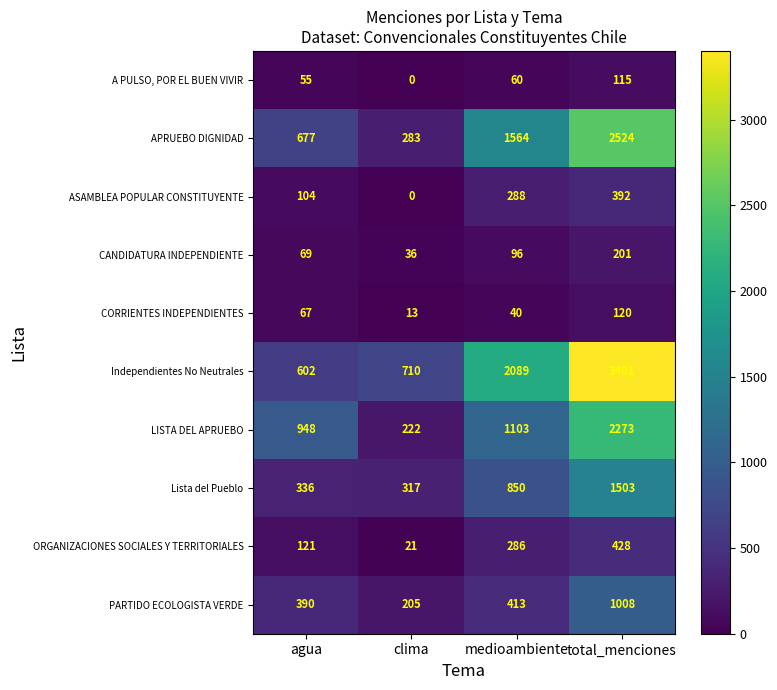

How many data points does each series have?

4